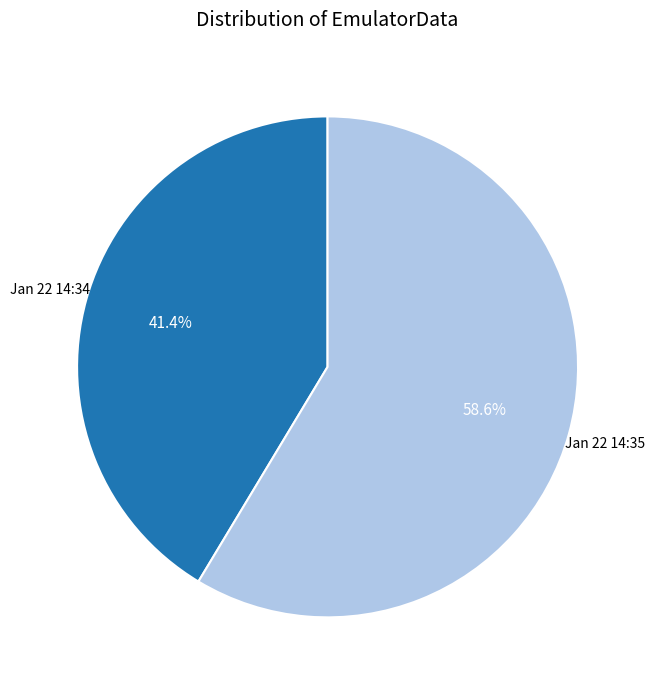

Which category has the biggest portion of the pie?

Jan 22 14:35